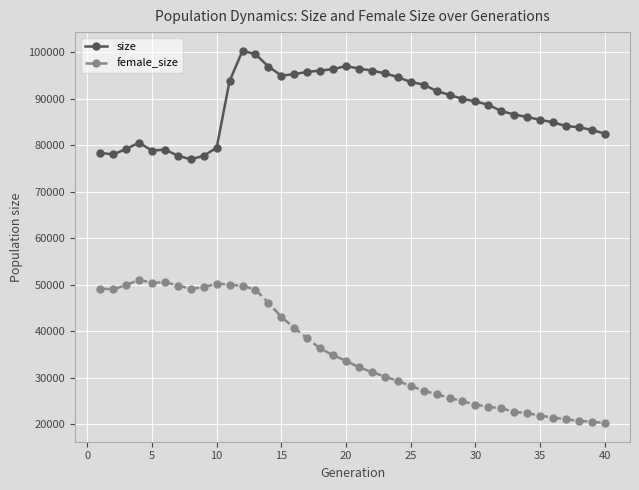

True or false: size has more than 2 interior local peaks.

True